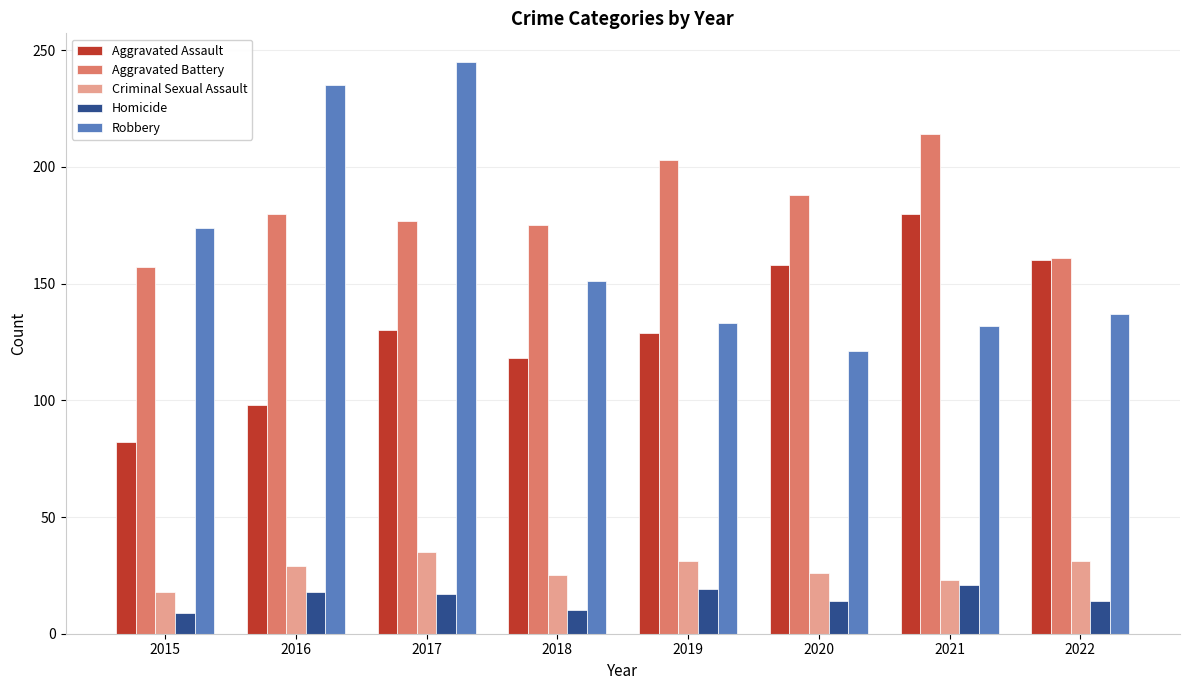

What is the difference between the highest and lowest values at 2022?

147